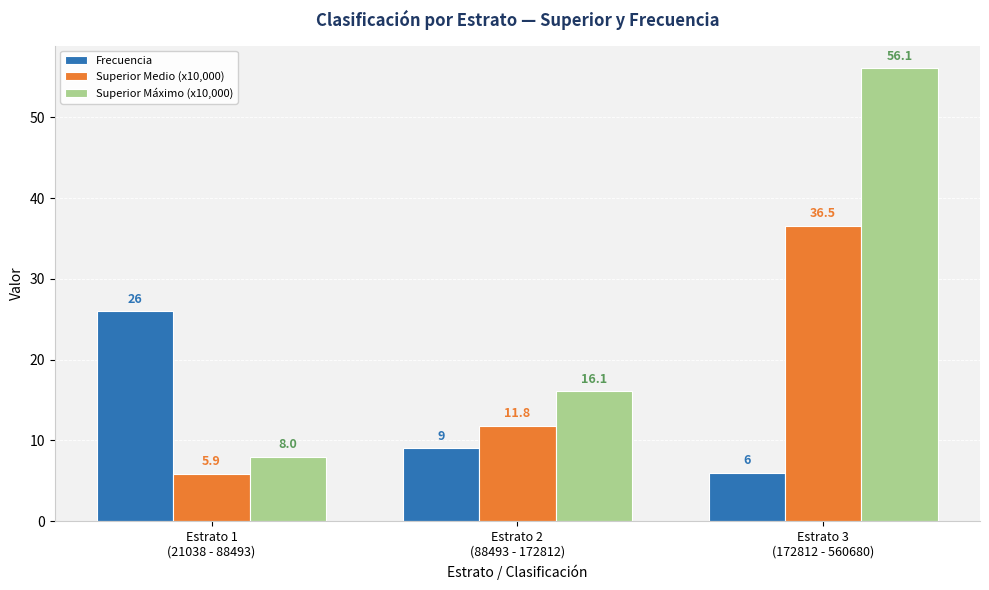

What are all the series names shown in the legend?

Frecuencia, Superior Medio (x10,000), Superior Máximo (x10,000)